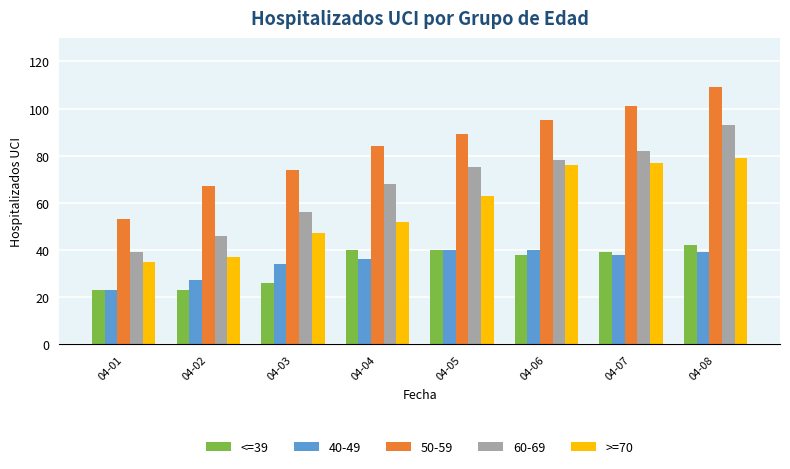

At how many categories does at least one series exceed 29?

8